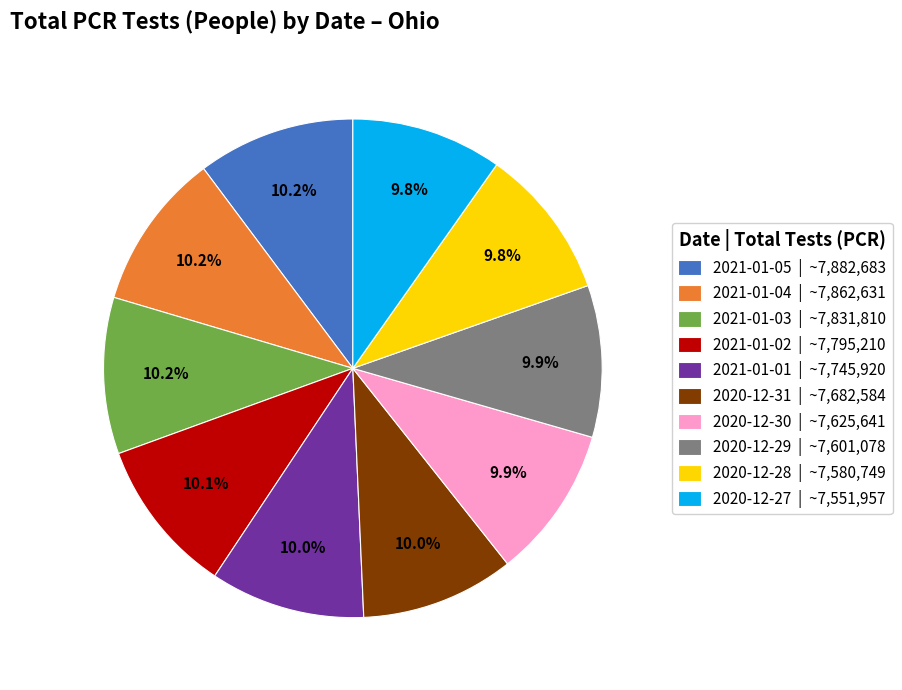

Is there any slice that represents more than half of the pie?

No